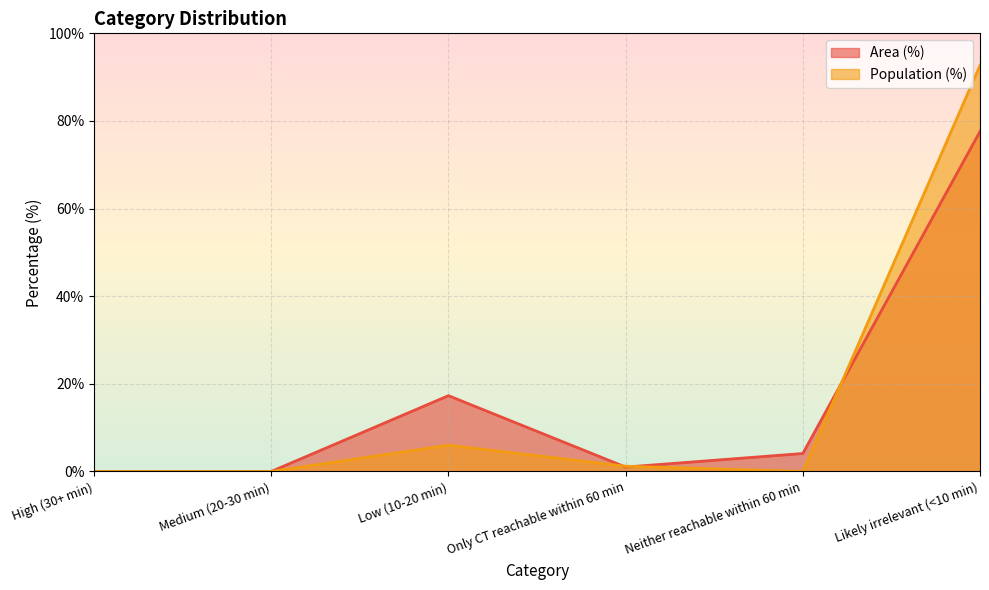

Which series changed the most between Medium (20-30 min) and Neither reachable within 60 min?

Area (%)